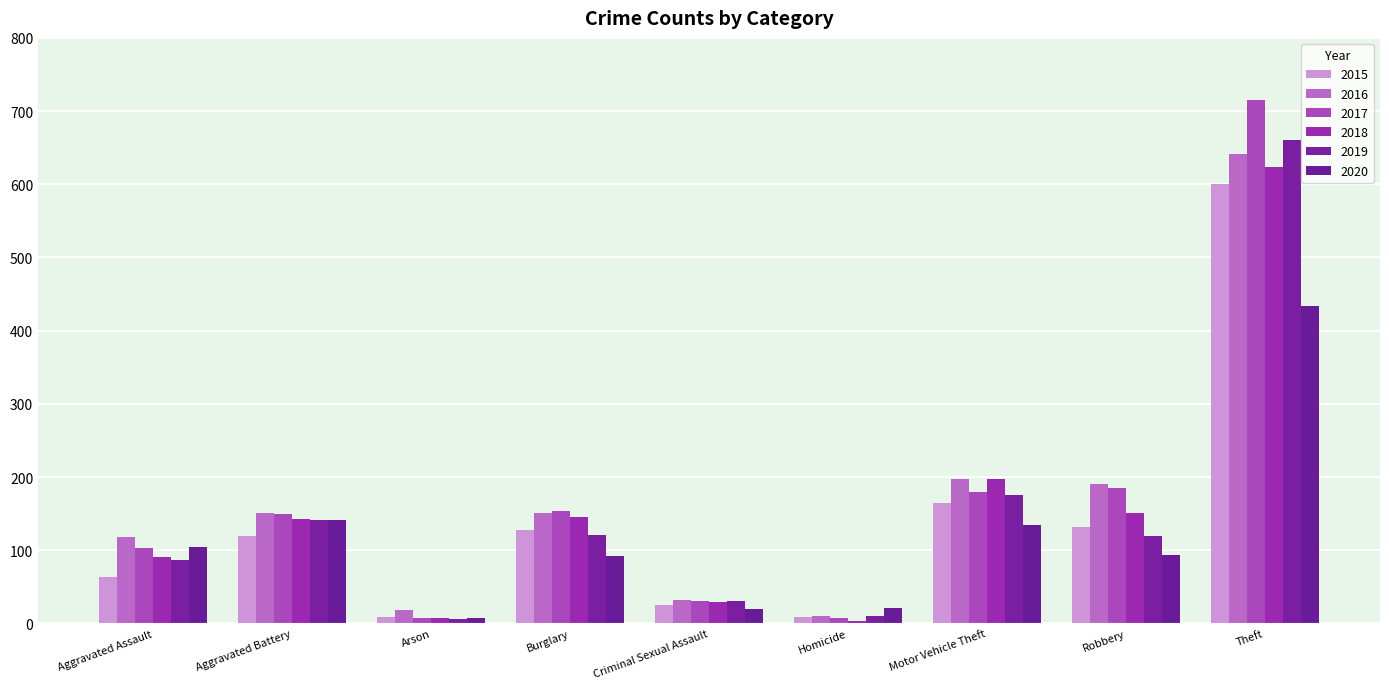

The 2015 series shows 940 at Theft. True or false?

False